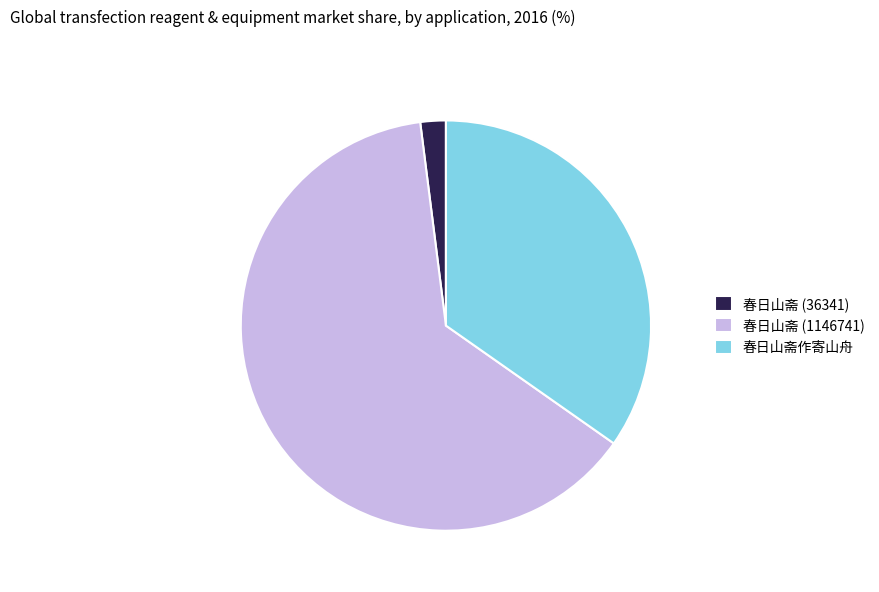

What is the smallest slice in the pie chart?

春日山斋 (36341)